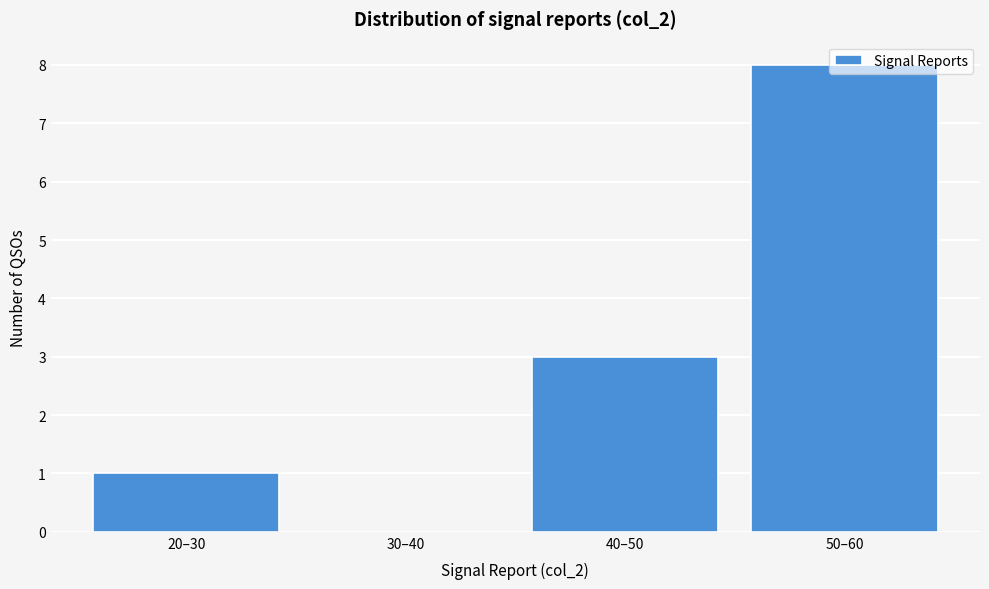

Which has a higher value, 50–60 or 20–30?

50–60